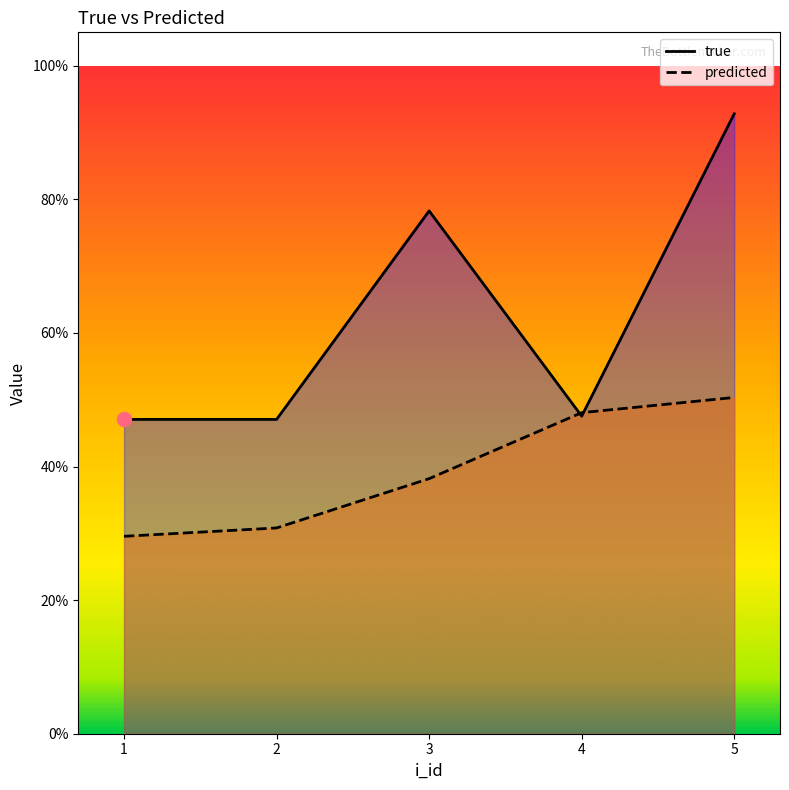

What is the value of the true point at the 2nd from the left?

0.5